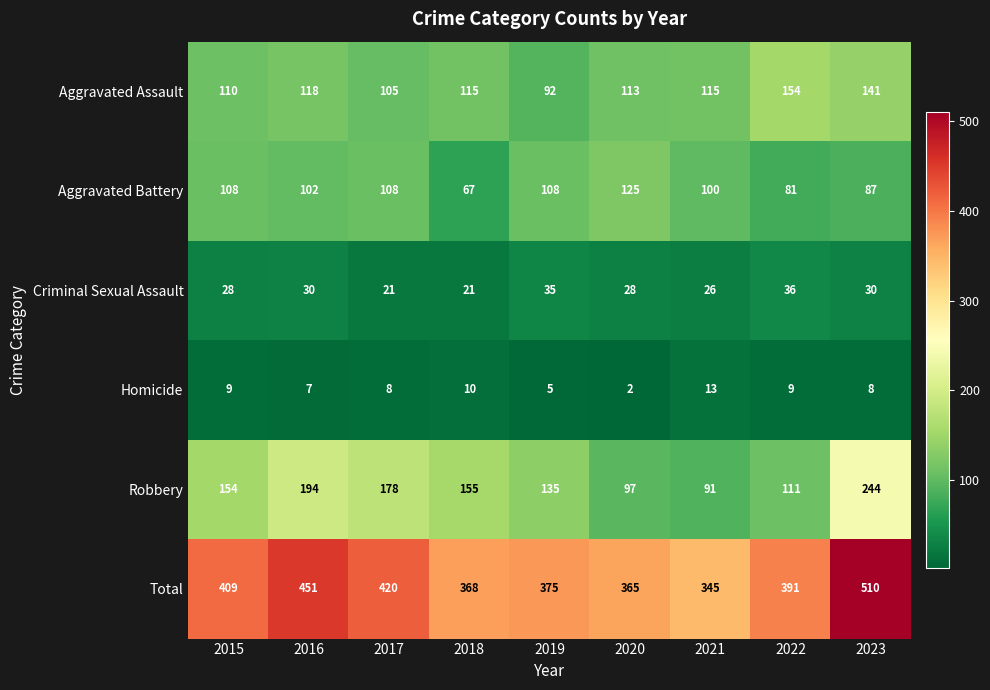

At which category does the chart reach its peak across all series?

2023